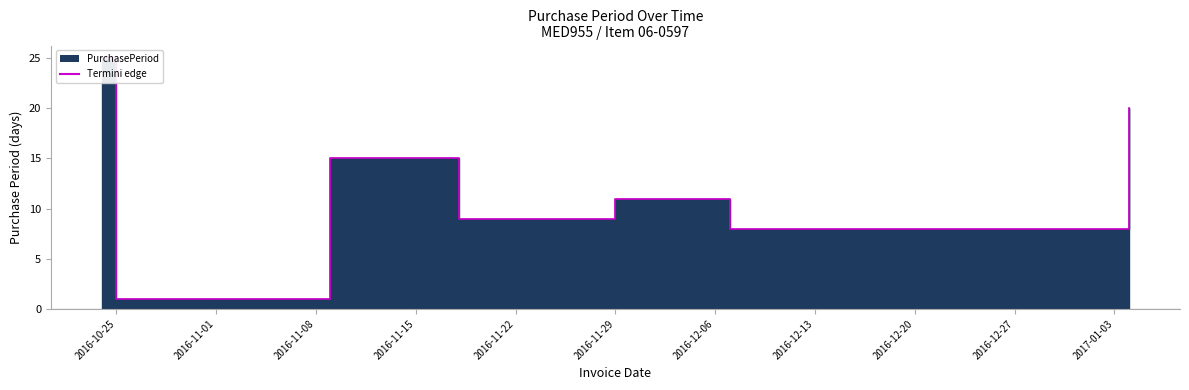

Reading left to right, extract all data points from this chart.

2016-10-24=25	2016-10-25=1	2016-11-09=15	2016-11-18=9	2016-11-29=11	2016-12-07=8	2016-12-15=8	2017-01-04=20